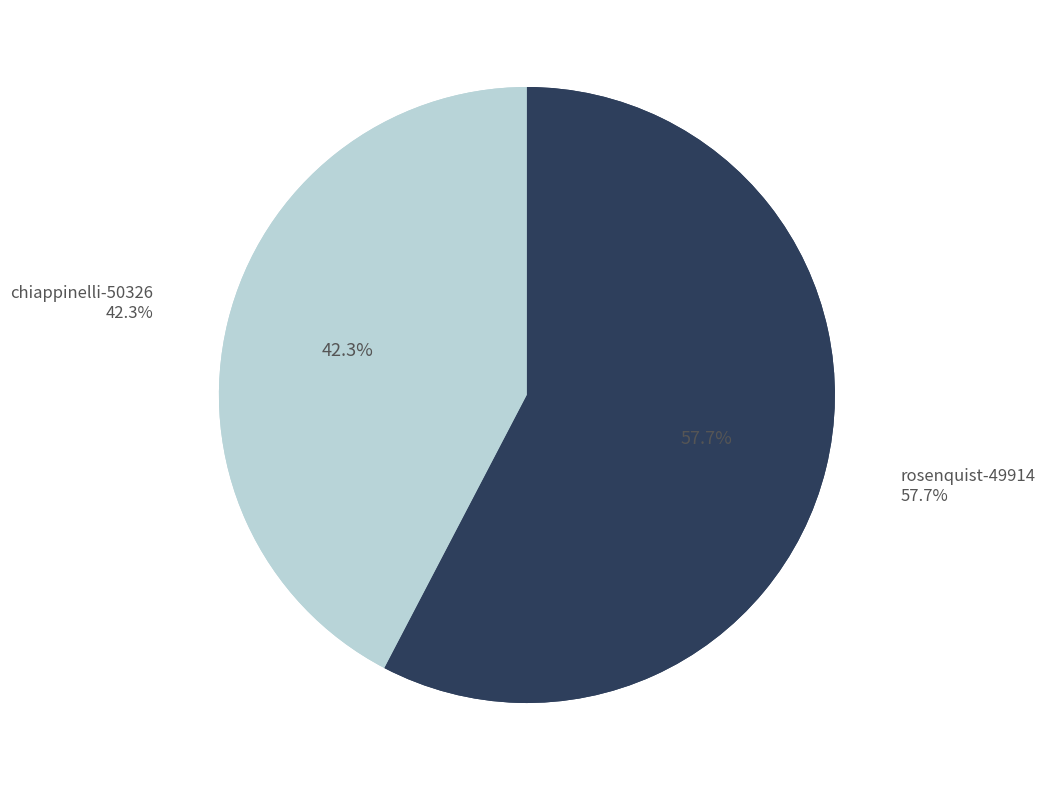

Which slice represents more than half of the pie?

rosenquist-49914